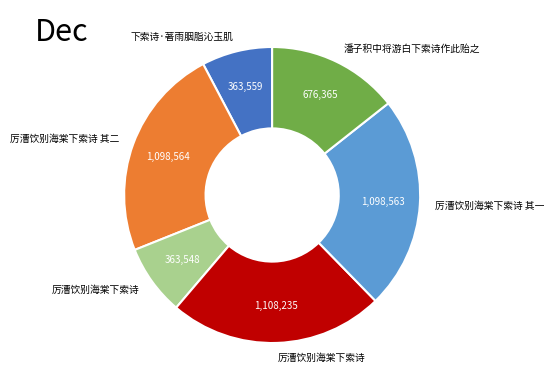

Is there any slice that represents more than half of the pie?

No